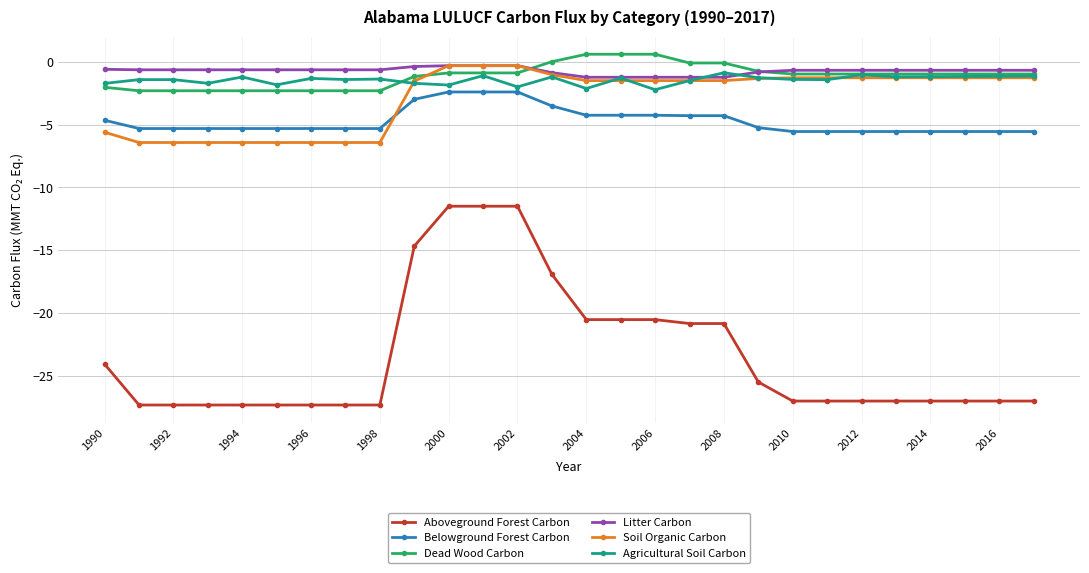

What is the value of the Soil Organic Carbon point at the 1st from the left?

-5.6